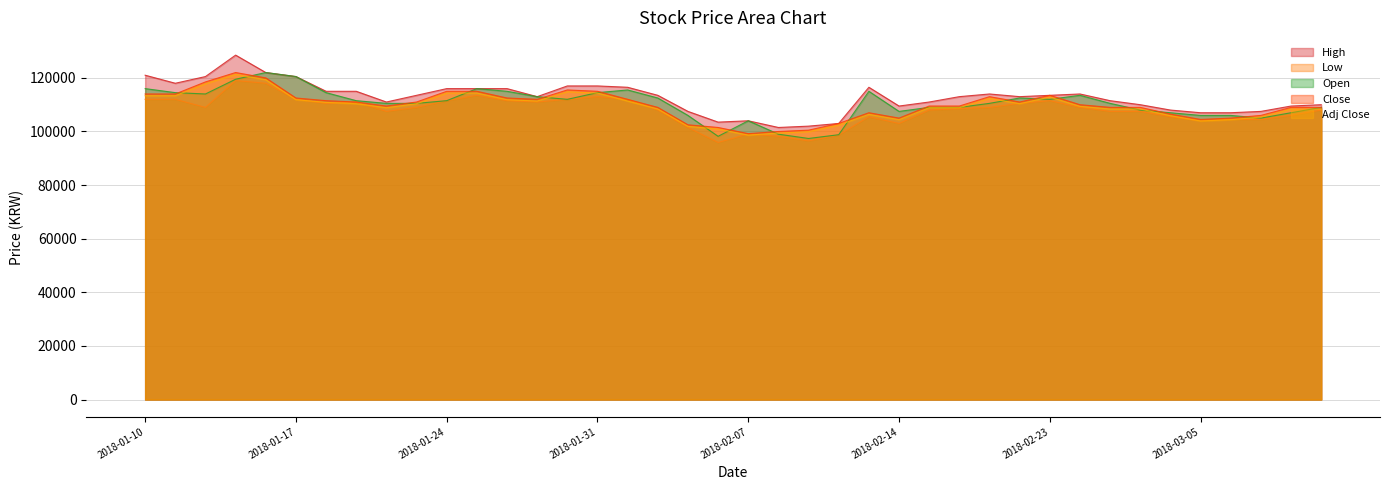

How many intersections are there between Open and Adj Close?

18